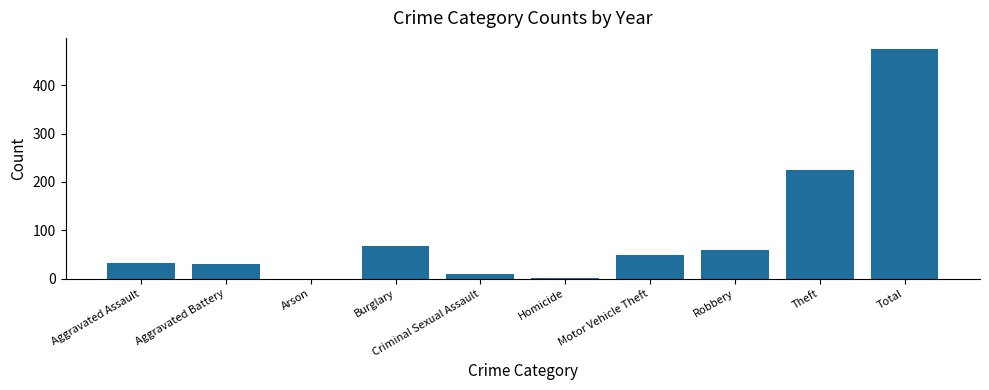

What is the change in value from Arson to Motor Vehicle Theft?

+49